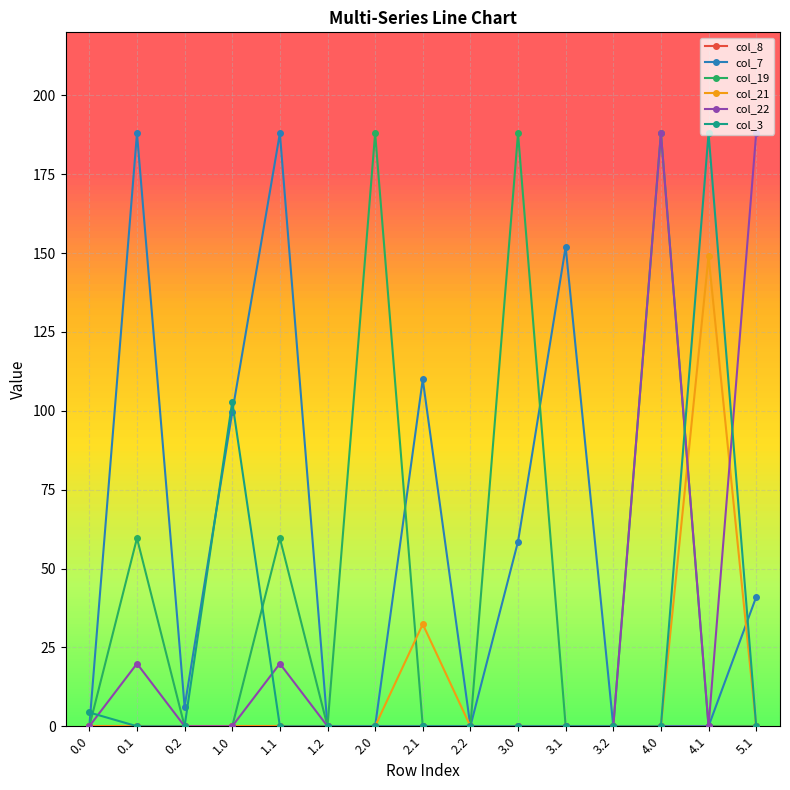

At which label does col_3 reach its peak?

4.1